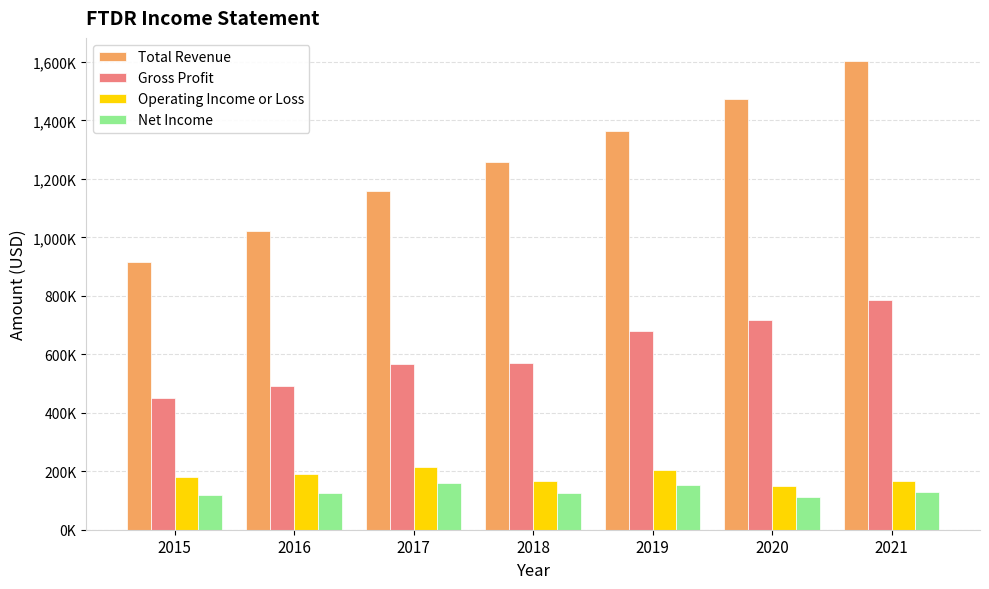

What value does the Net Income series have at 2015, to the nearest 50?

120000